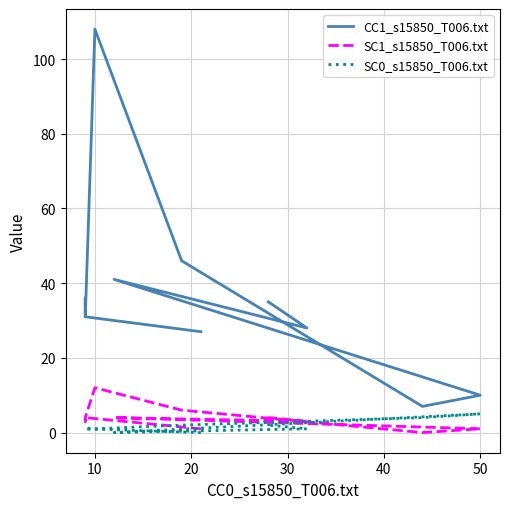

What is the difference between the second highest and second lowest values in the SC0_s15850_T006.txt series?

4